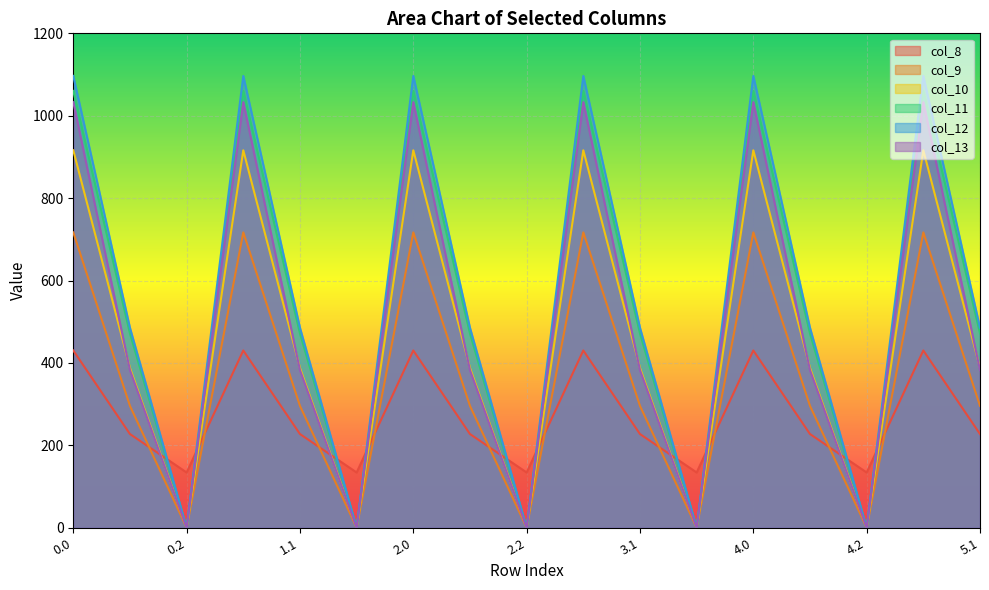

At how many categories does at least one series exceed 127?

17